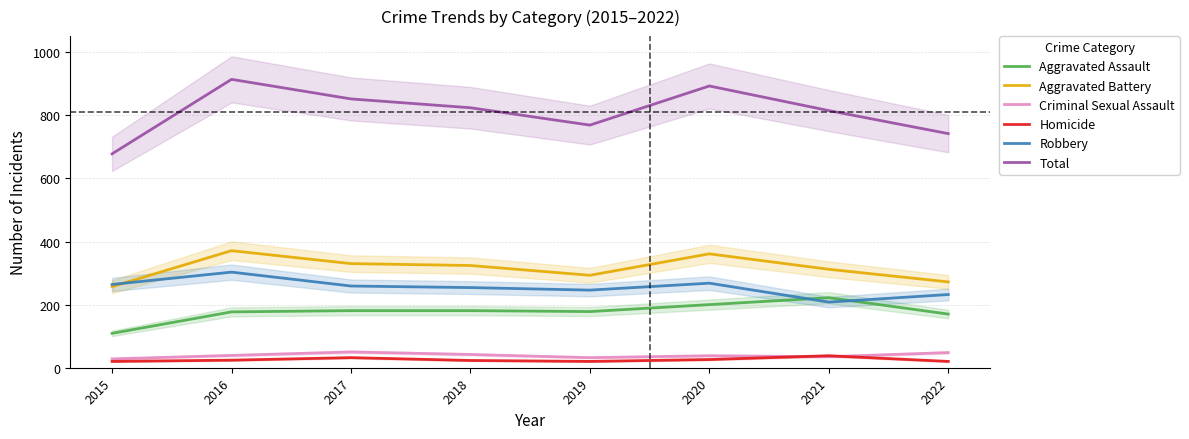

True or false: Homicide and Robbery intersect in this chart.

False